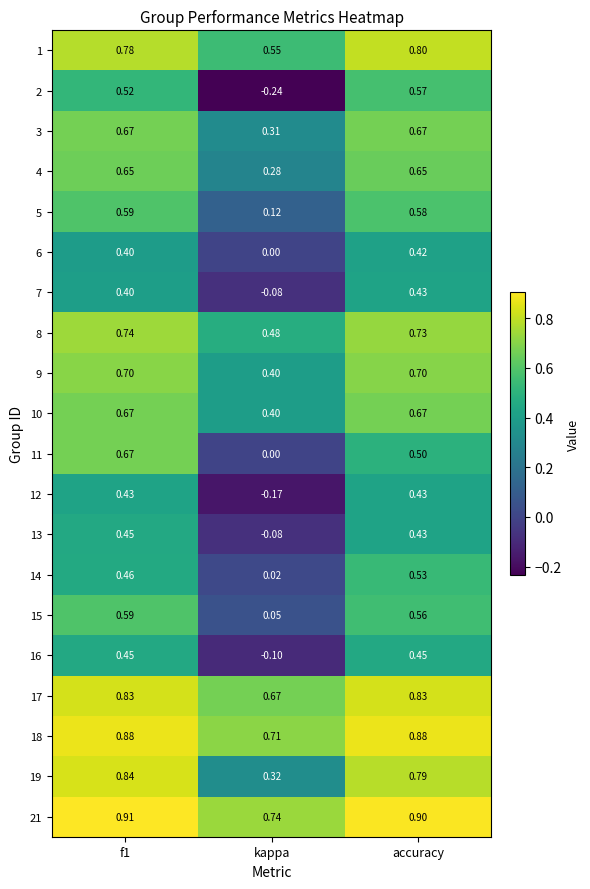

At which label does 1 reach its minimum?

kappa